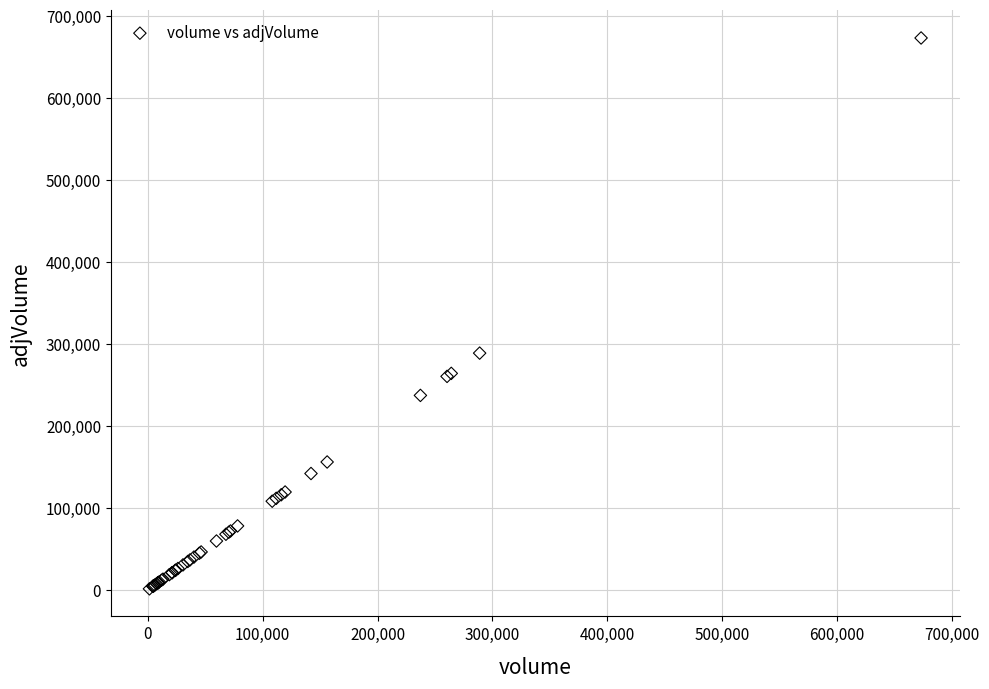

What Y value in the scatter plot is closest to 337374?

288937